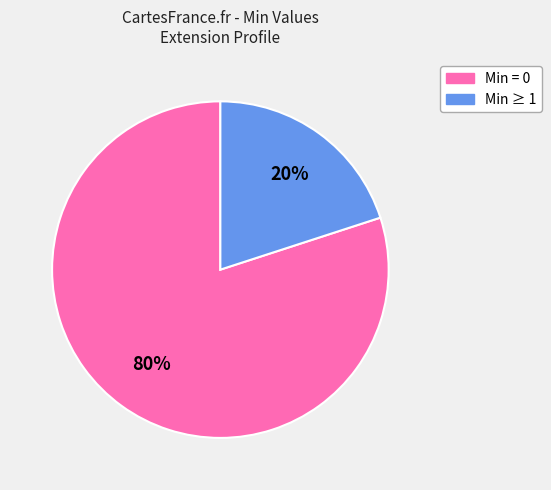

Is there a majority slice in this chart?

Yes